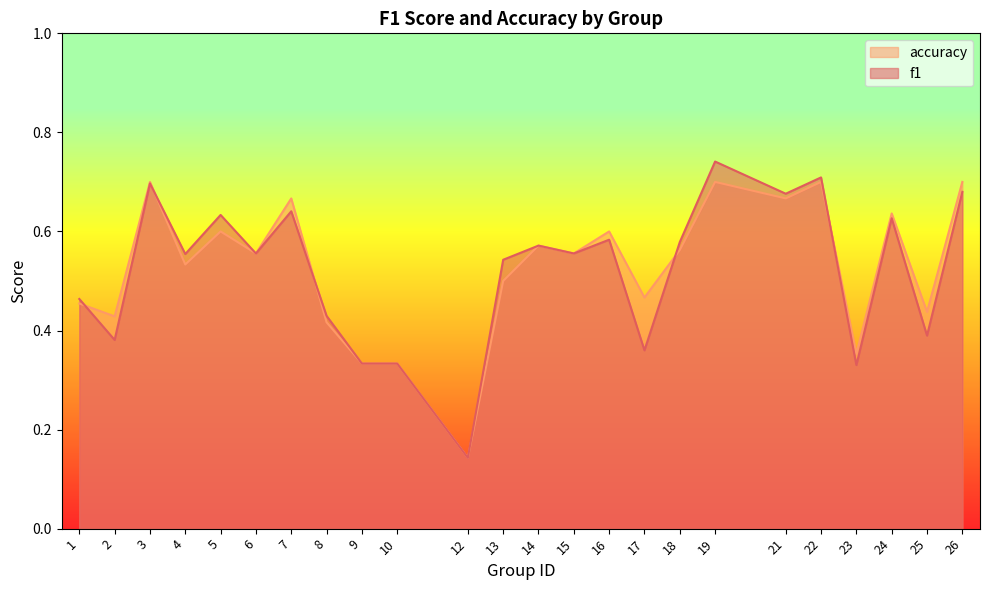

Between 2 and 10, which series saw the biggest shift?

accuracy